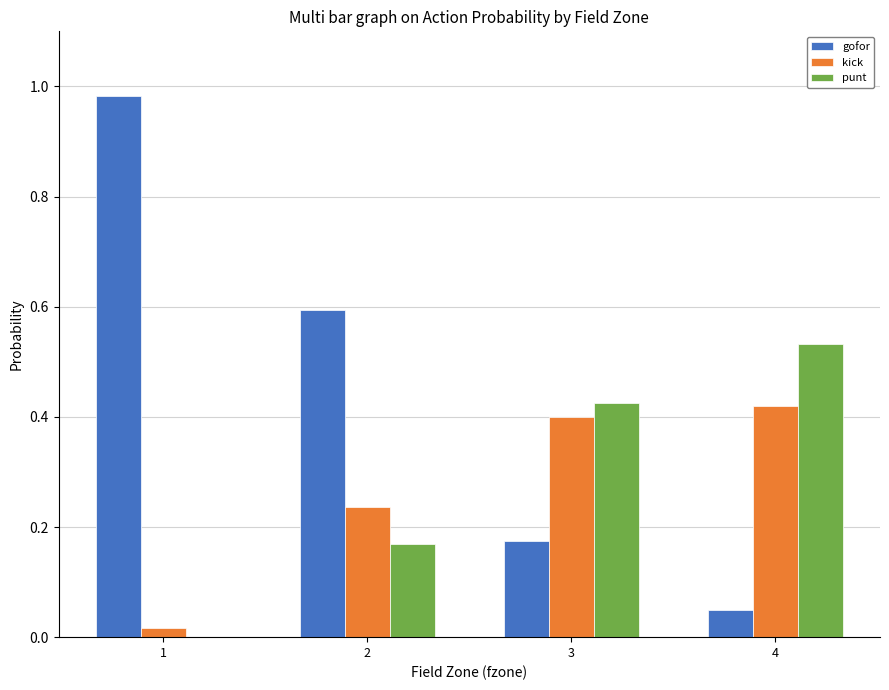

Is the value of gofor at 3 greater than the value of punt at 4?

No